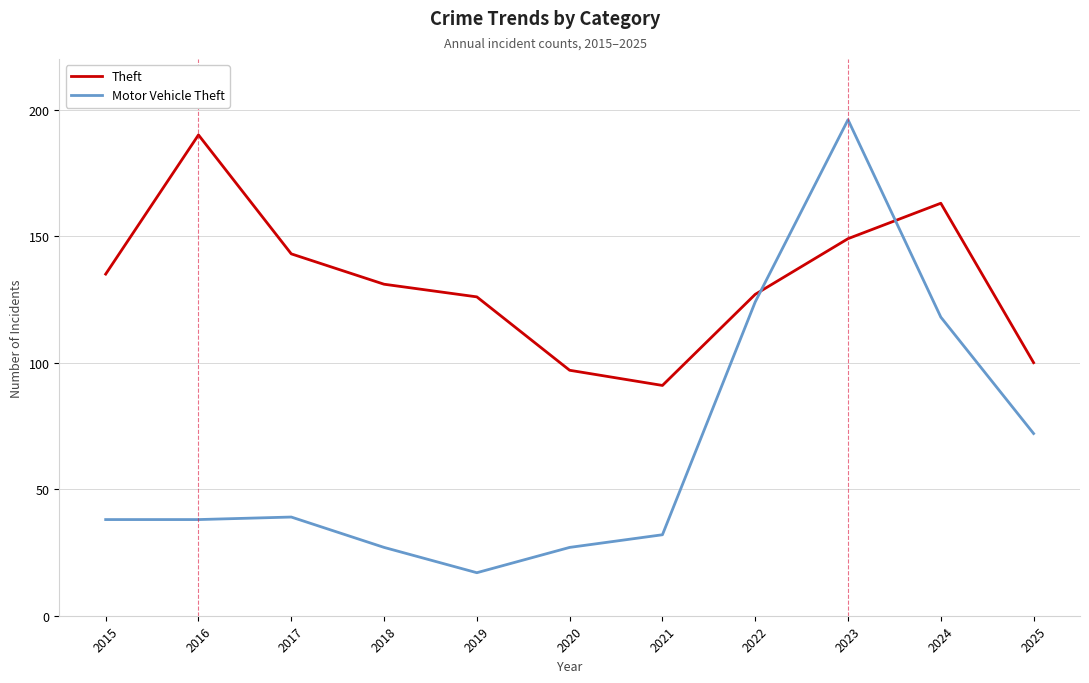

Does the chart have visible grid lines?

Yes